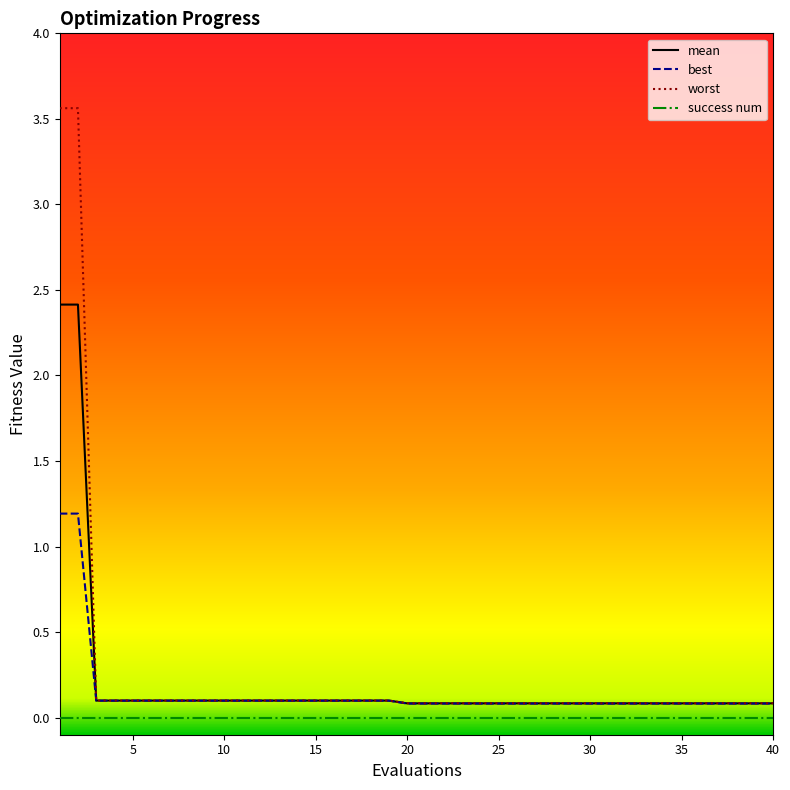

Is this an area chart (filled region under the line)?

No